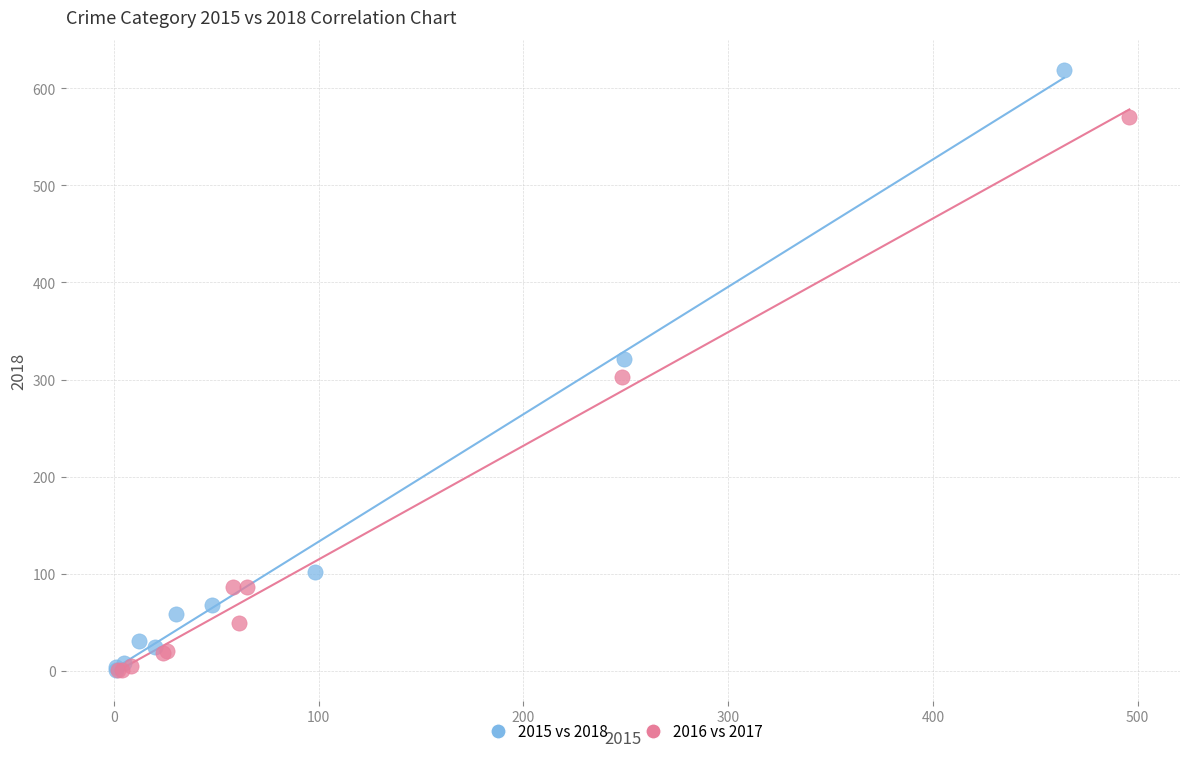

Which series has the largest Y range (max minus min)?

2015 vs 2018